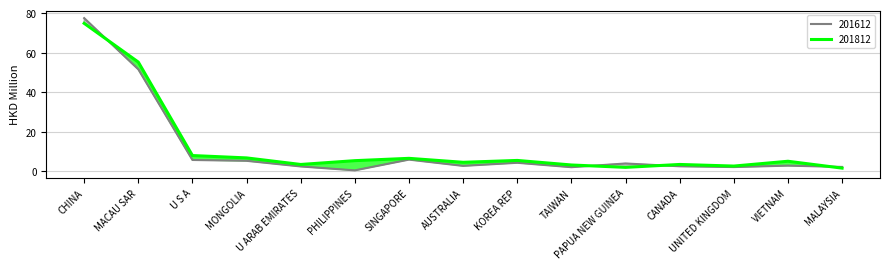

What is the difference between the second highest and minimum values in the 201812 series?

53.6